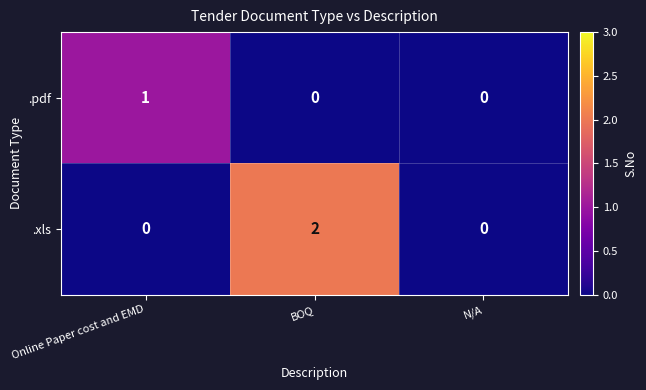

At Online Paper cost and EMD, list the series in order from smallest to largest.

.xls, .pdf